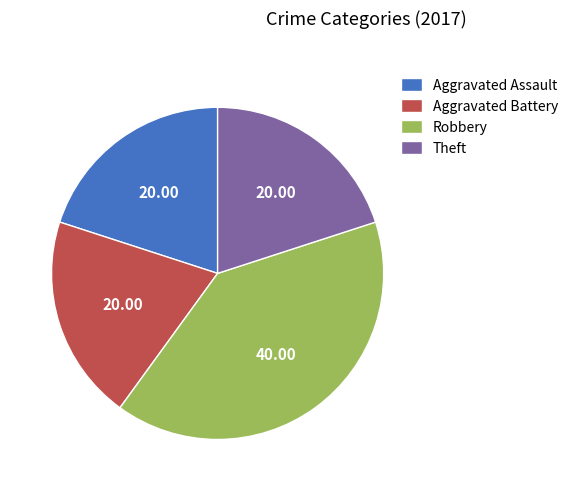

How many segments does this pie chart have?

4